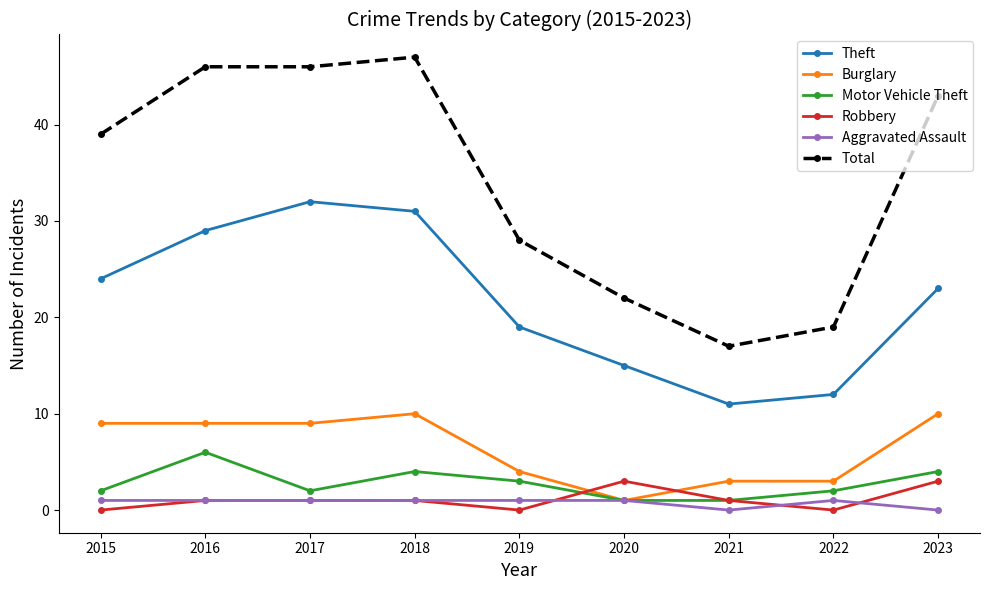

Does the chart have visible grid lines?

No